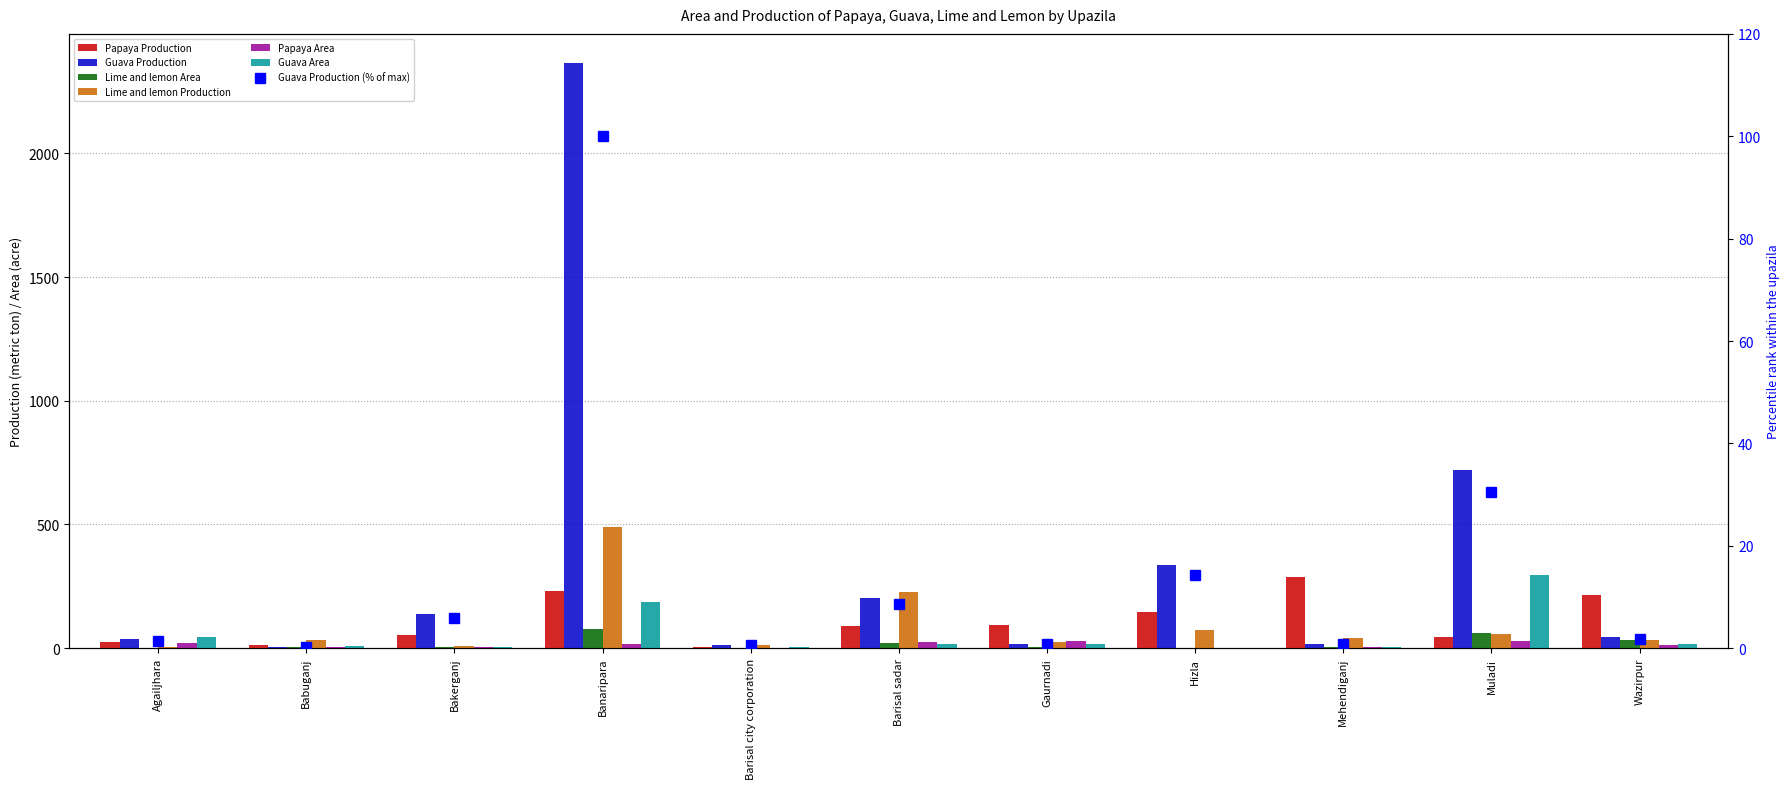

At which category is the sum across all series the highest?

Banaripara